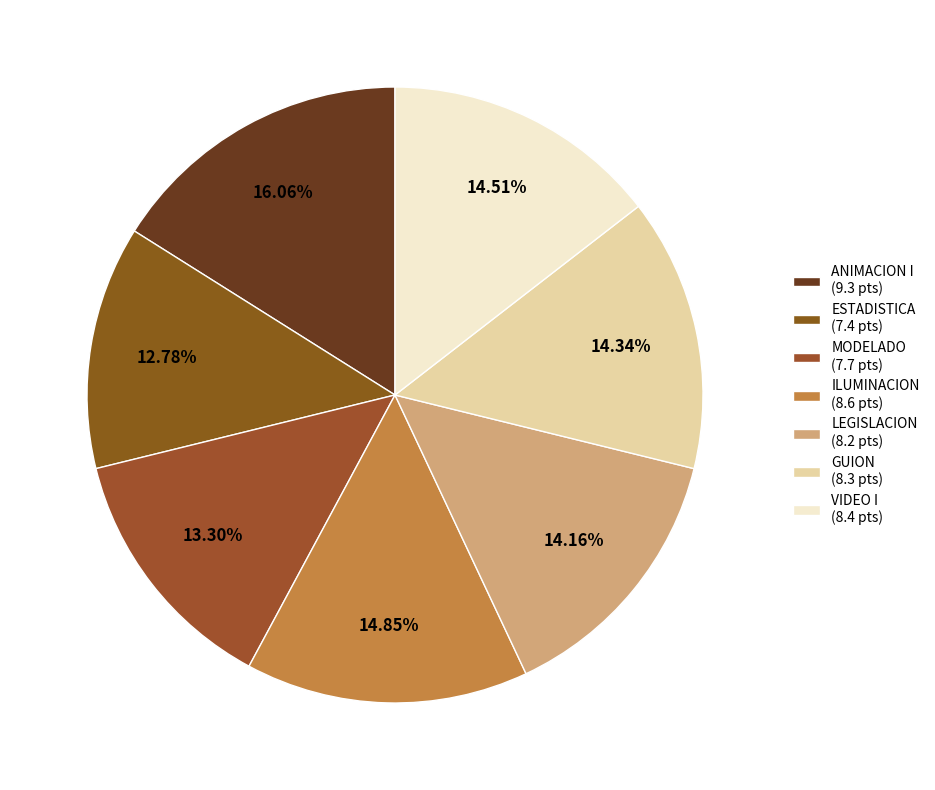

The VIDEO I slice represents 15% of the pie. True or false?

True